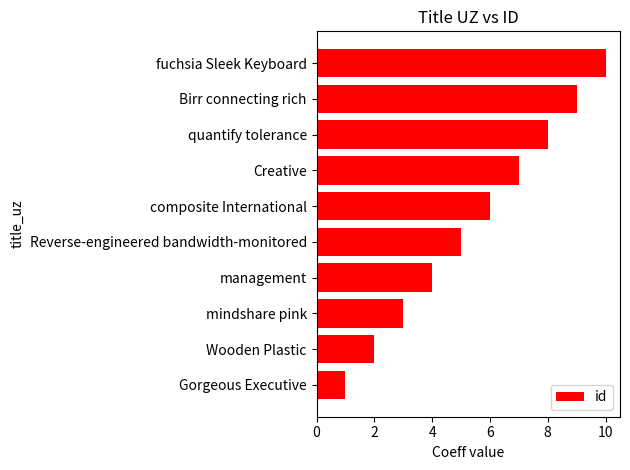

What is the average value?

6